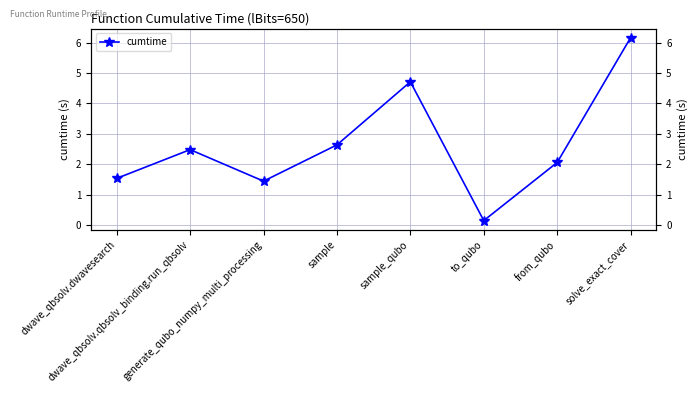

What is the label of the 3rd point from the left?

generate_qubo_numpy_multi_processing